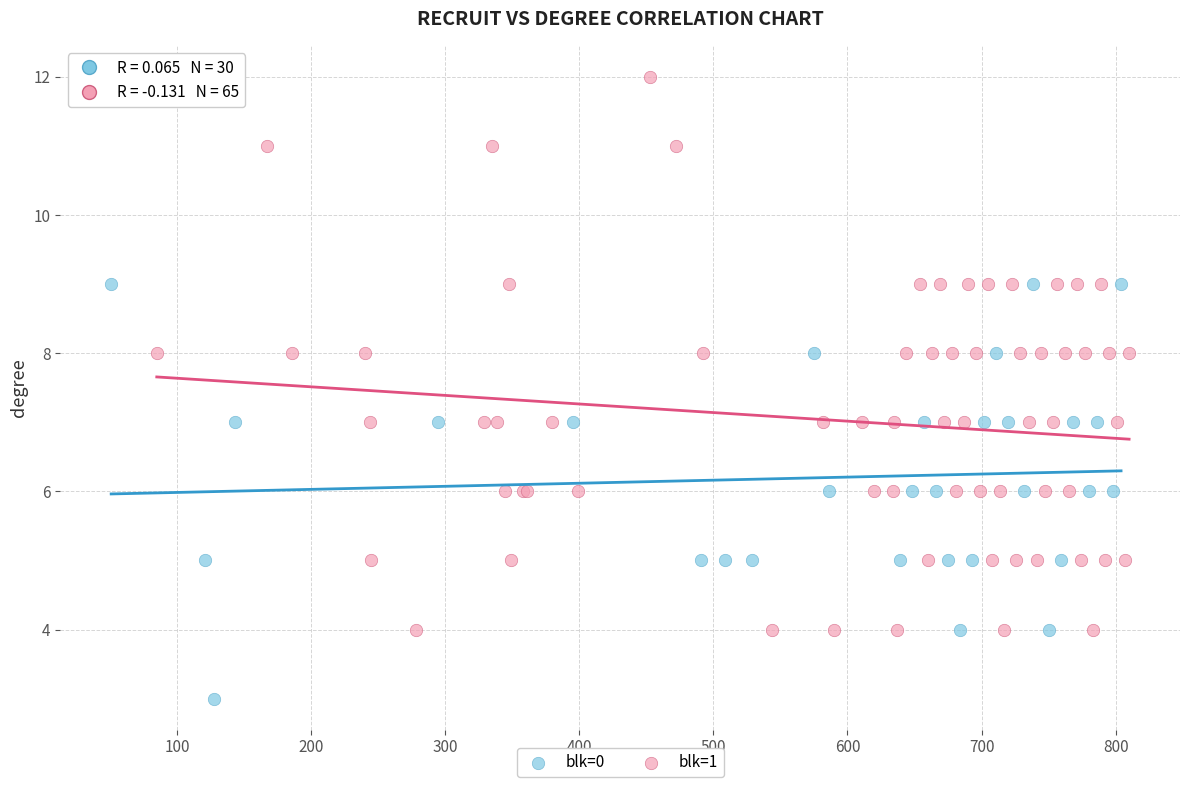

Which series reaches the minimum Y coordinate?

blk=0